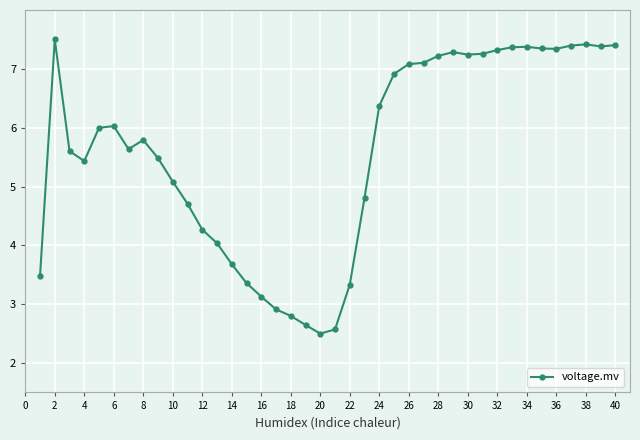

How many data points are above 5?

26